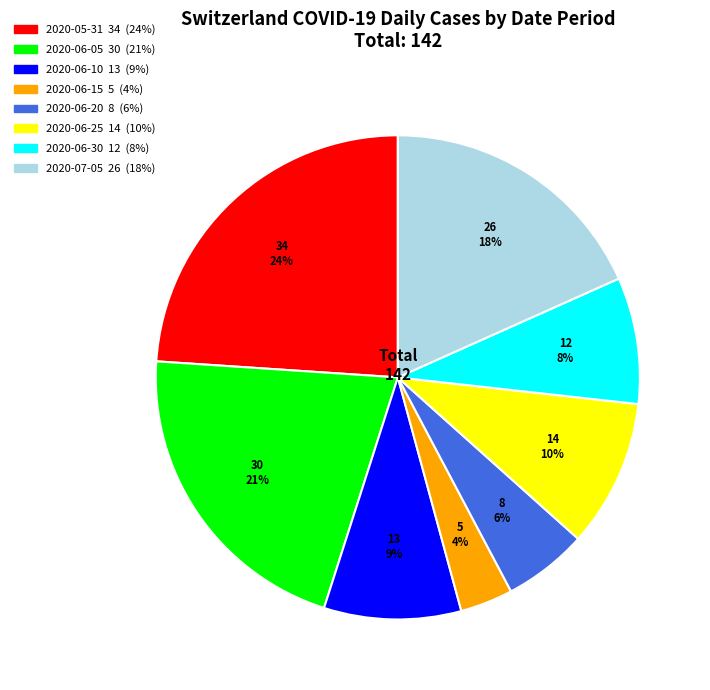

To the nearest percent, what is the average slice percentage?

12%